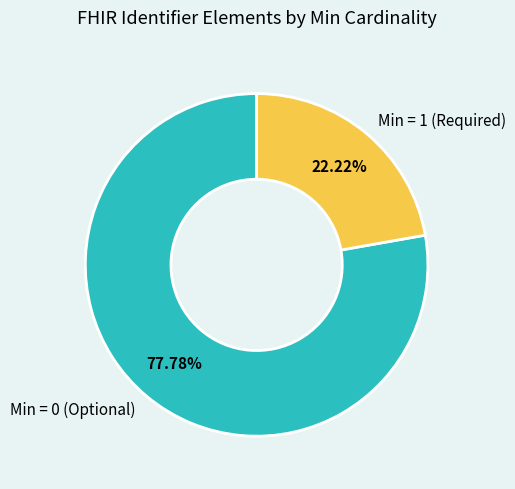

Do Min = 1 (Required) and Min = 0 (Optional) together represent more than half of the pie?

Yes